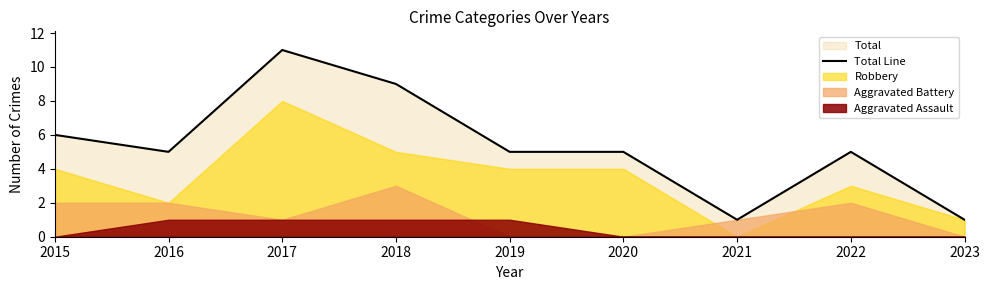

Count the number of categories in the chart.

9